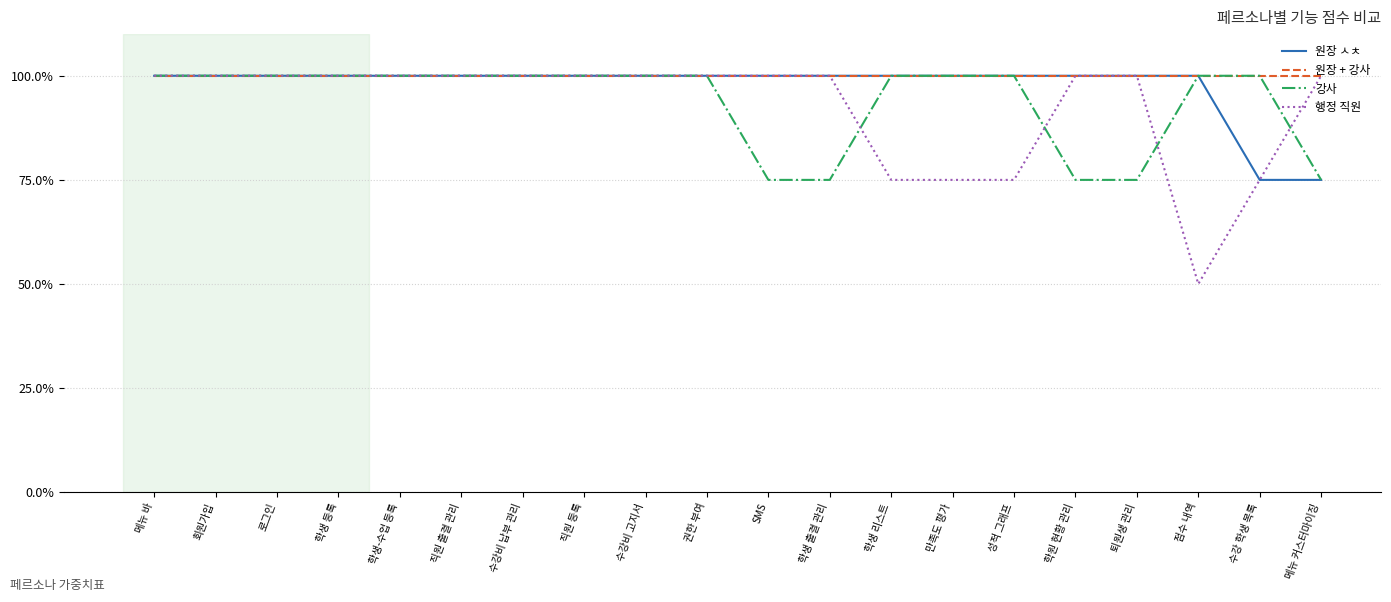

What is the minimum value shown in the chart?

50